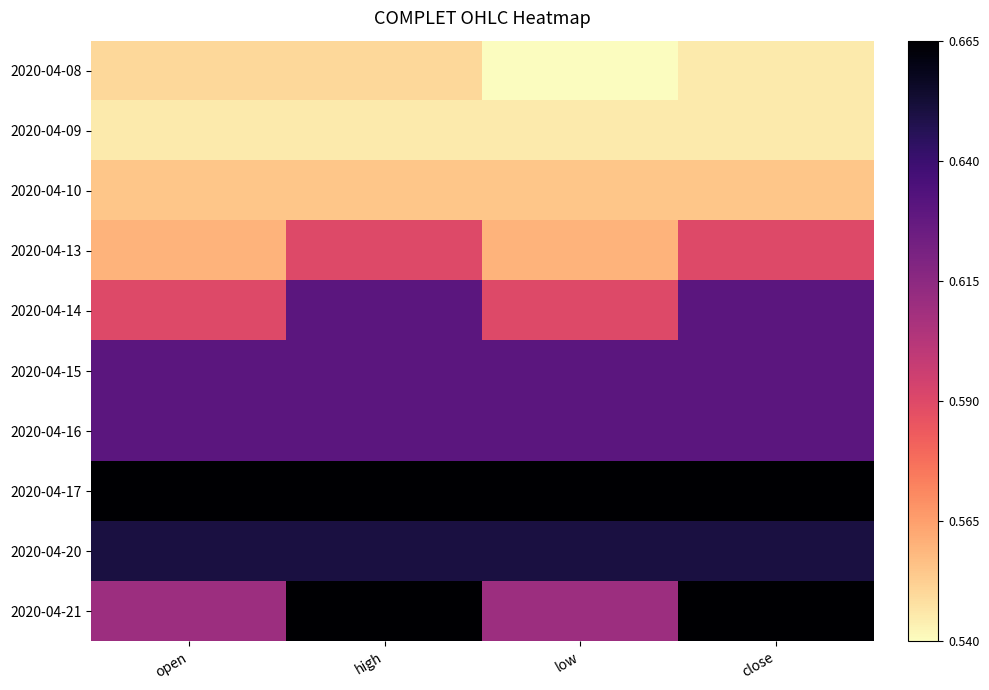

Which label corresponds to the largest value in the chart?

open